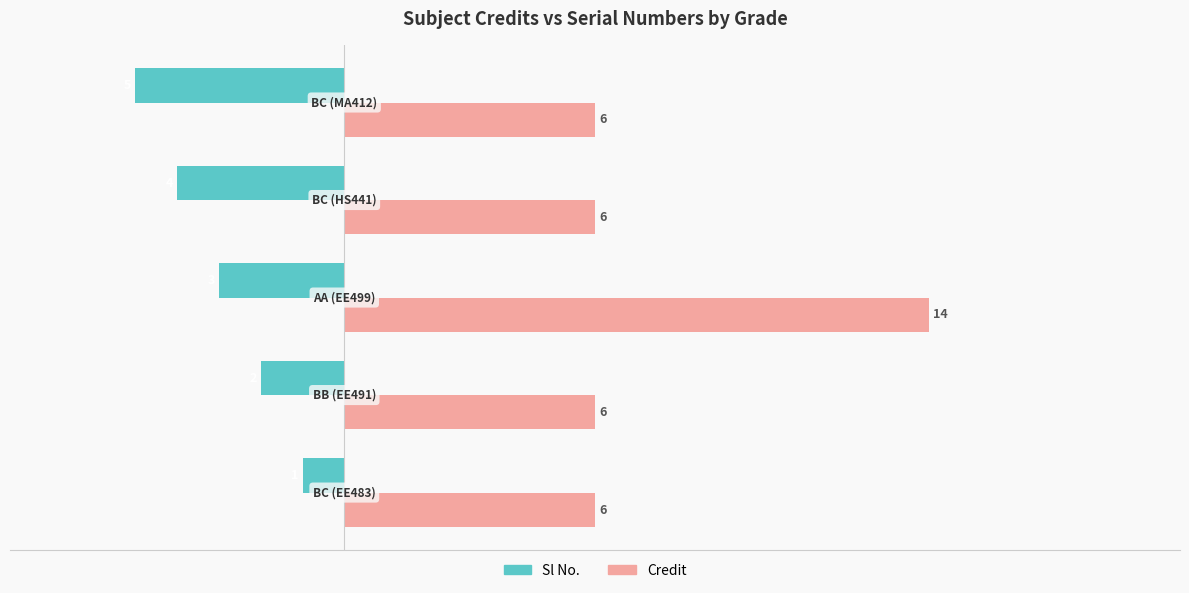

Which series has the largest total across all categories?

Credit